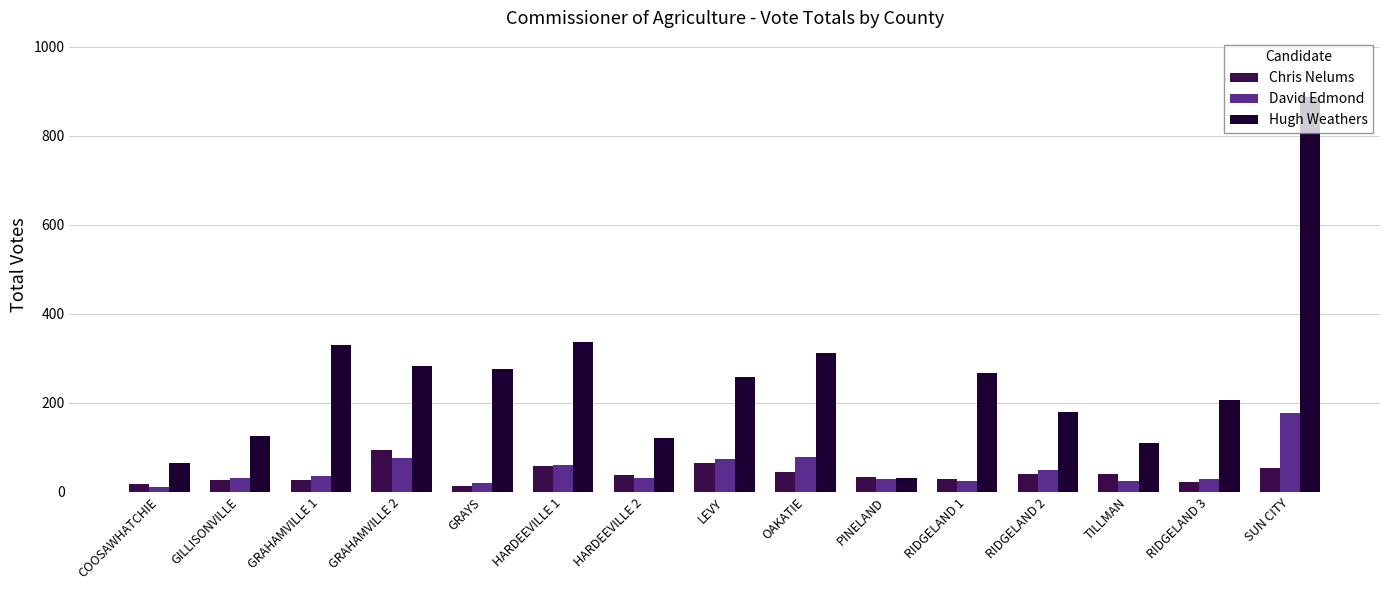

What is the label of the 4th bar from the right?

RIDGELAND 2